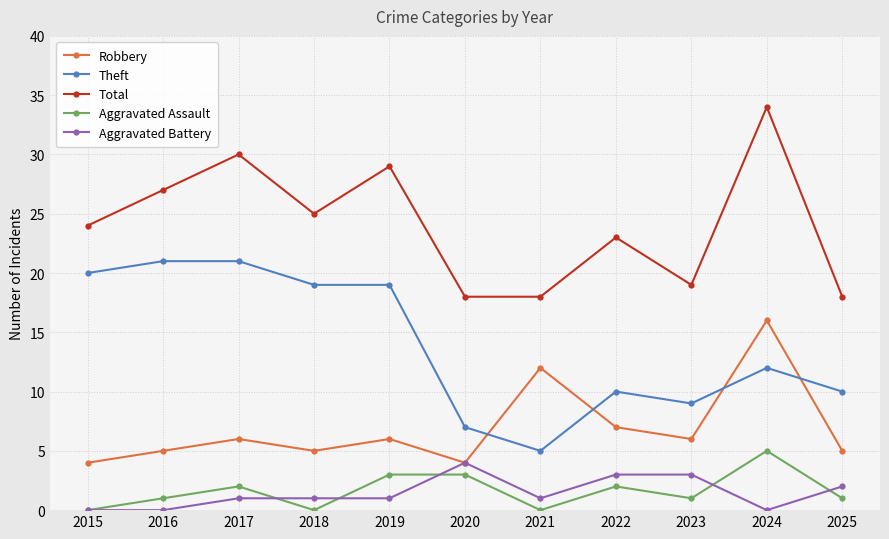

What is the total value across all series at 2015?

48